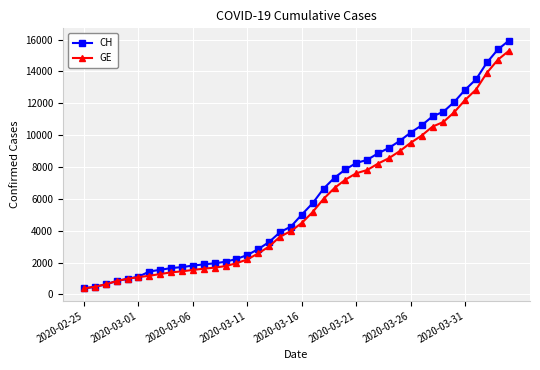

How many data points does each series have?

40